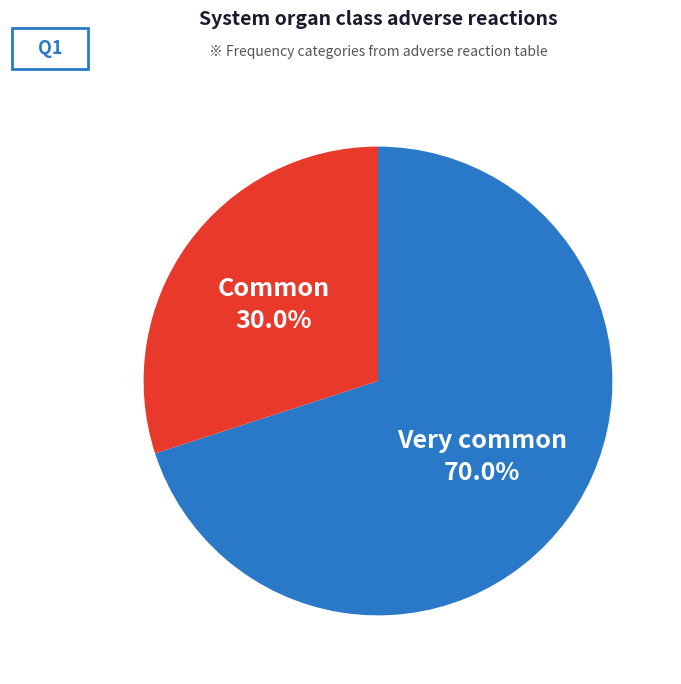

How many slices are in this pie chart?

2